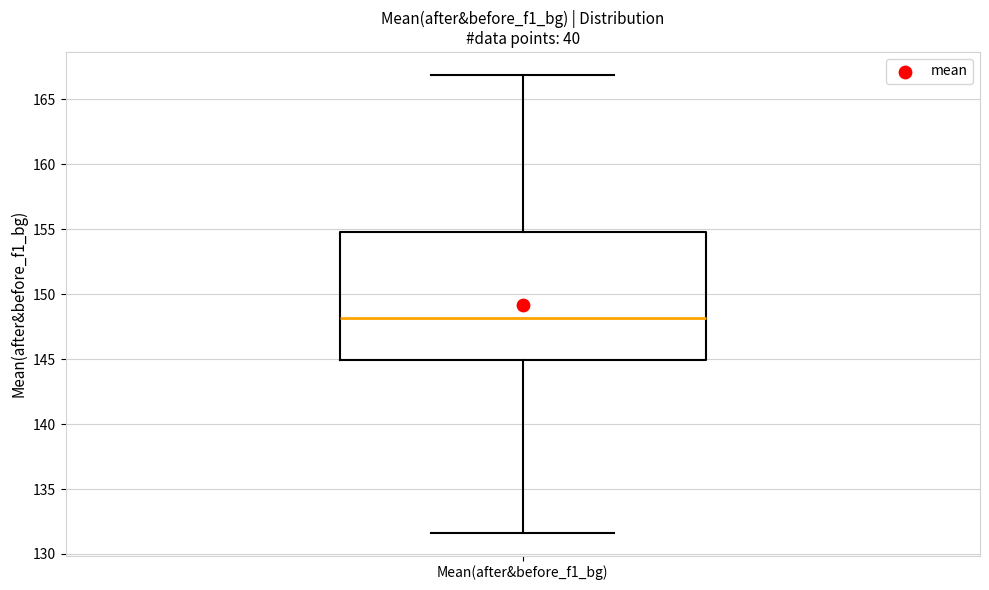

Transcribe this box plot: give where the median line is, the range the box spans, and where the two whiskers end, as read against the y-axis. The values are not printed on the chart, so give them approximately, as read against the axis.

median 148.0, box 145.0 to 155.0, whiskers 131.5 to 167.0